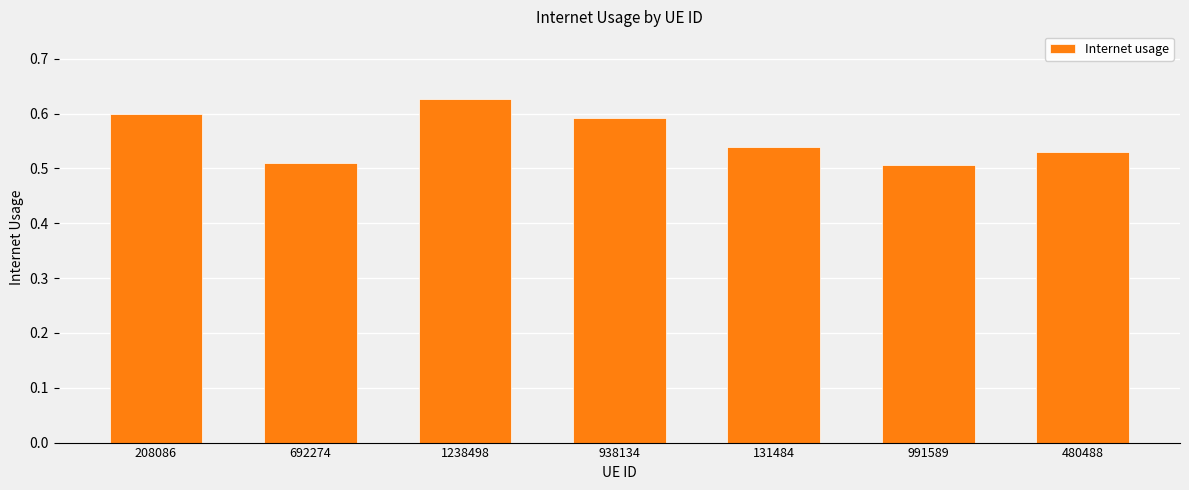

At which category does the chart reach its peak across all series?

1238498